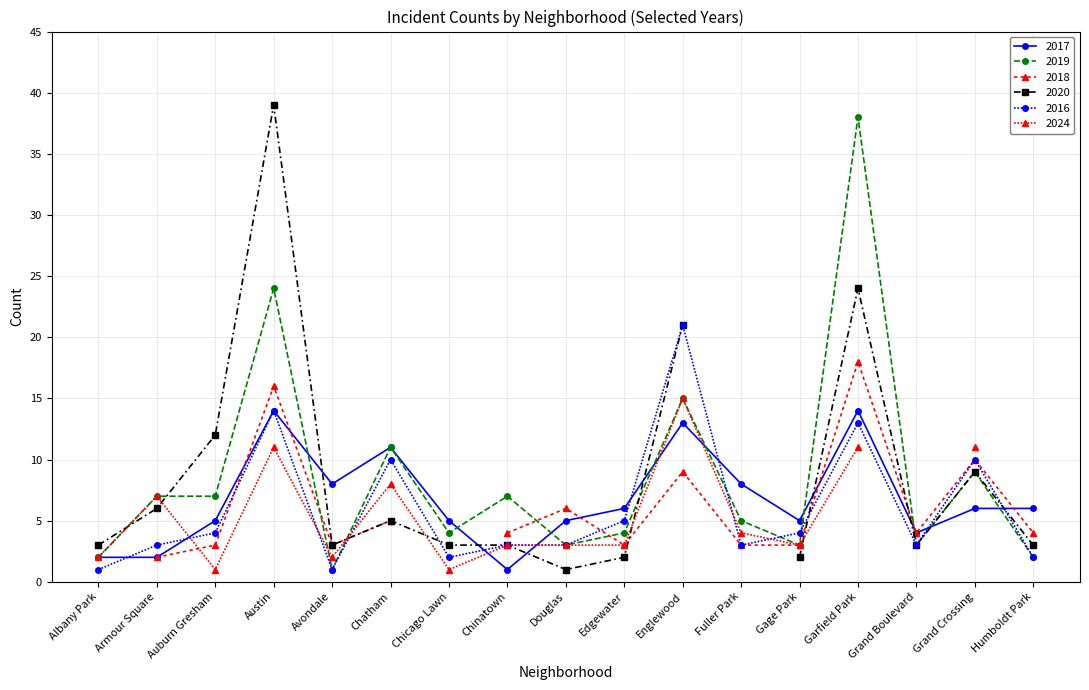

The 2016 series shows 5 at Grand Crossing. True or false?

False